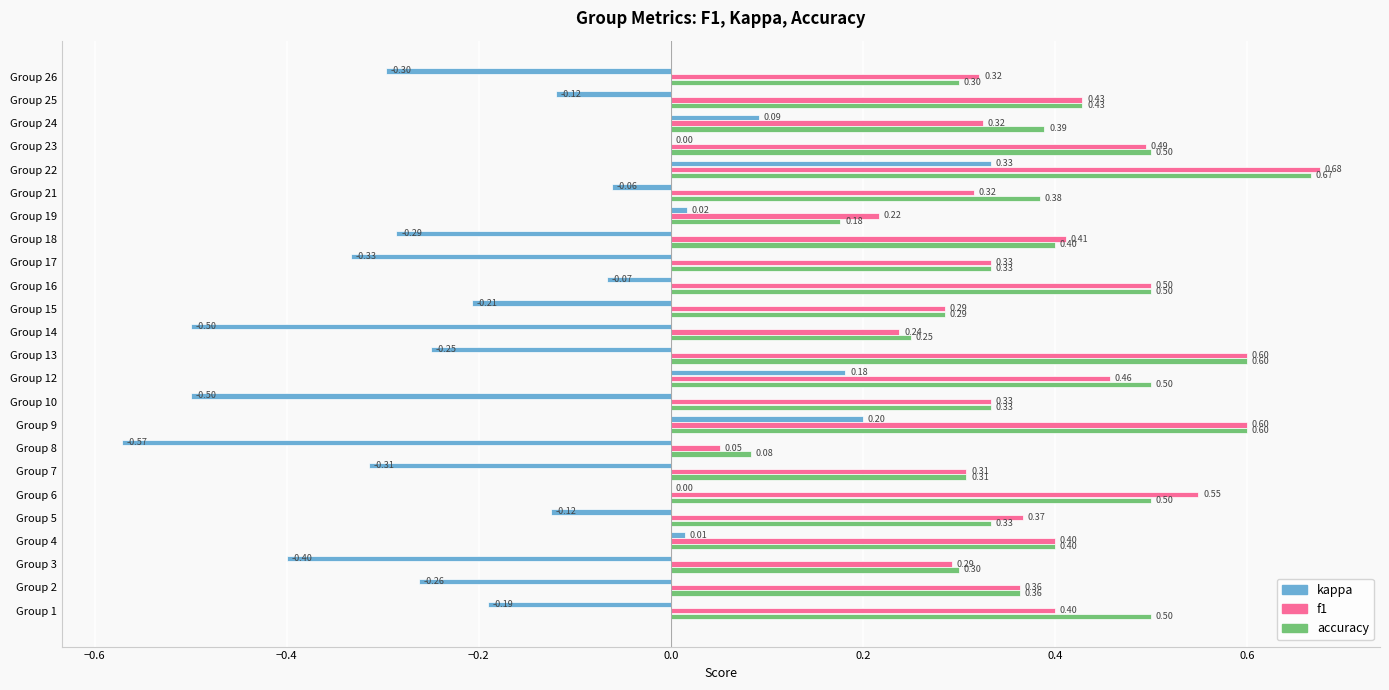

Is the value of kappa at Group 24 greater than the value of f1 at Group 12?

No